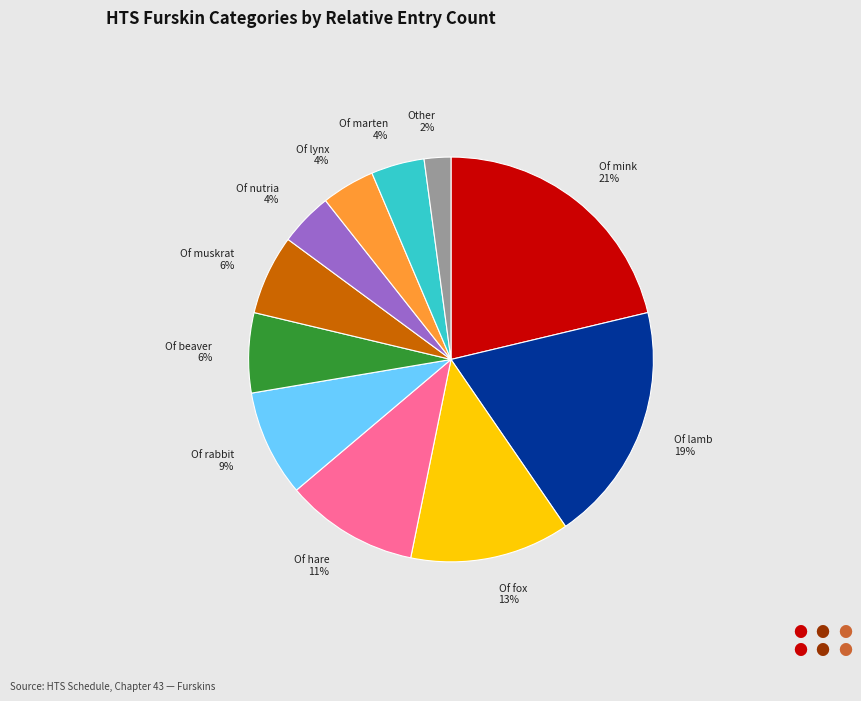

To the nearest percent, what is the average slice percentage?

9%